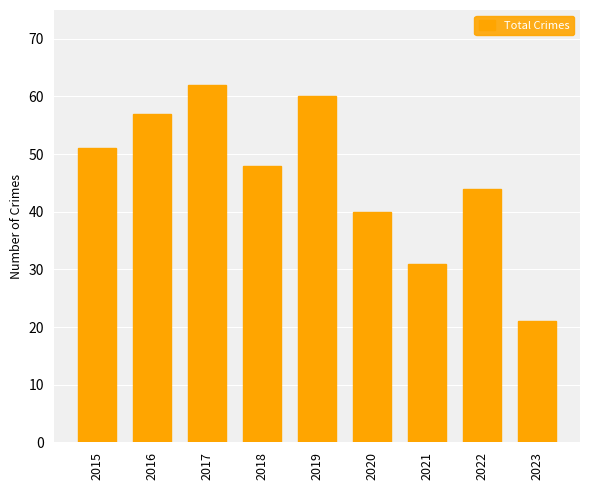

What is the sum of the values at 2016 and 2020?

97